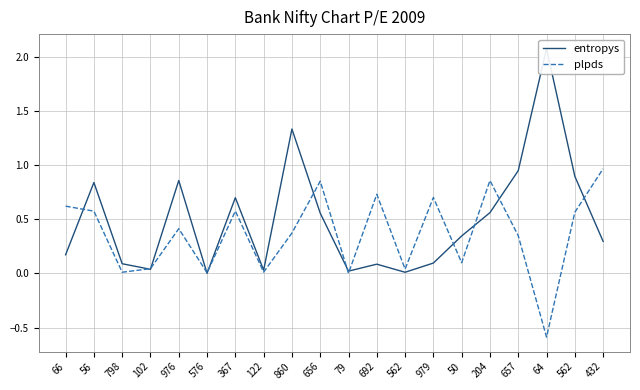

What is the average value of the plpds series?

0.4